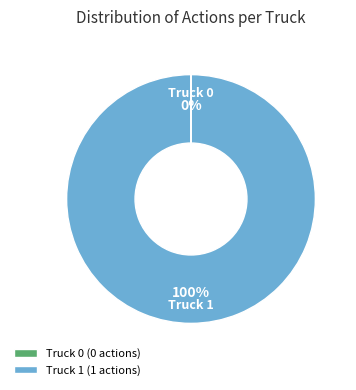

Which category has the biggest portion of the pie?

Truck 1